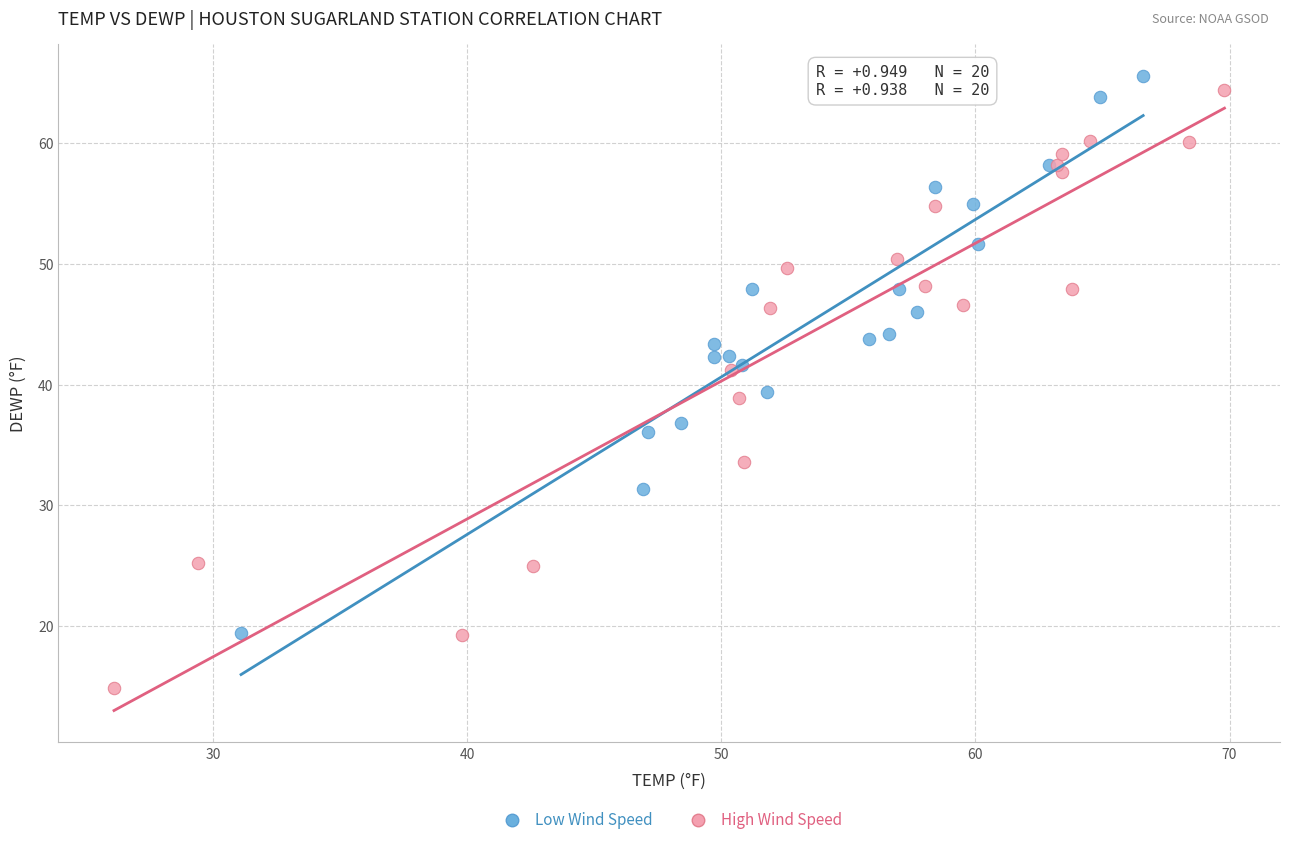

Which series reaches the minimum Y coordinate?

High Wind Speed